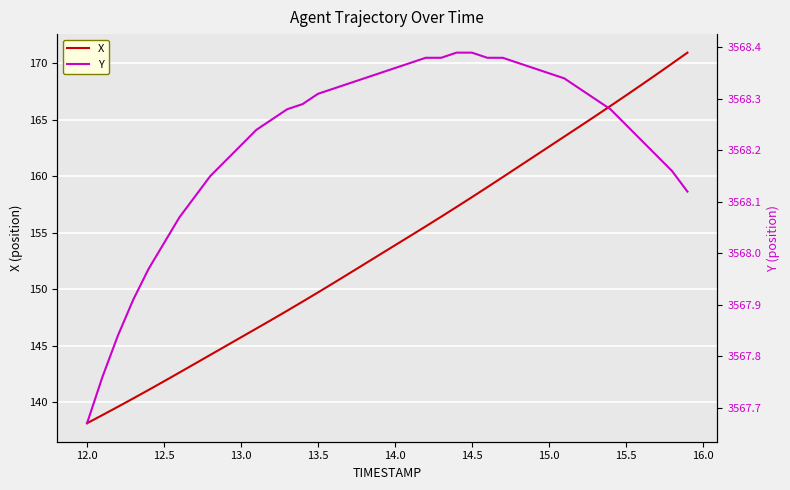

The X series shows 162.6 at 15.0. True or false?

True